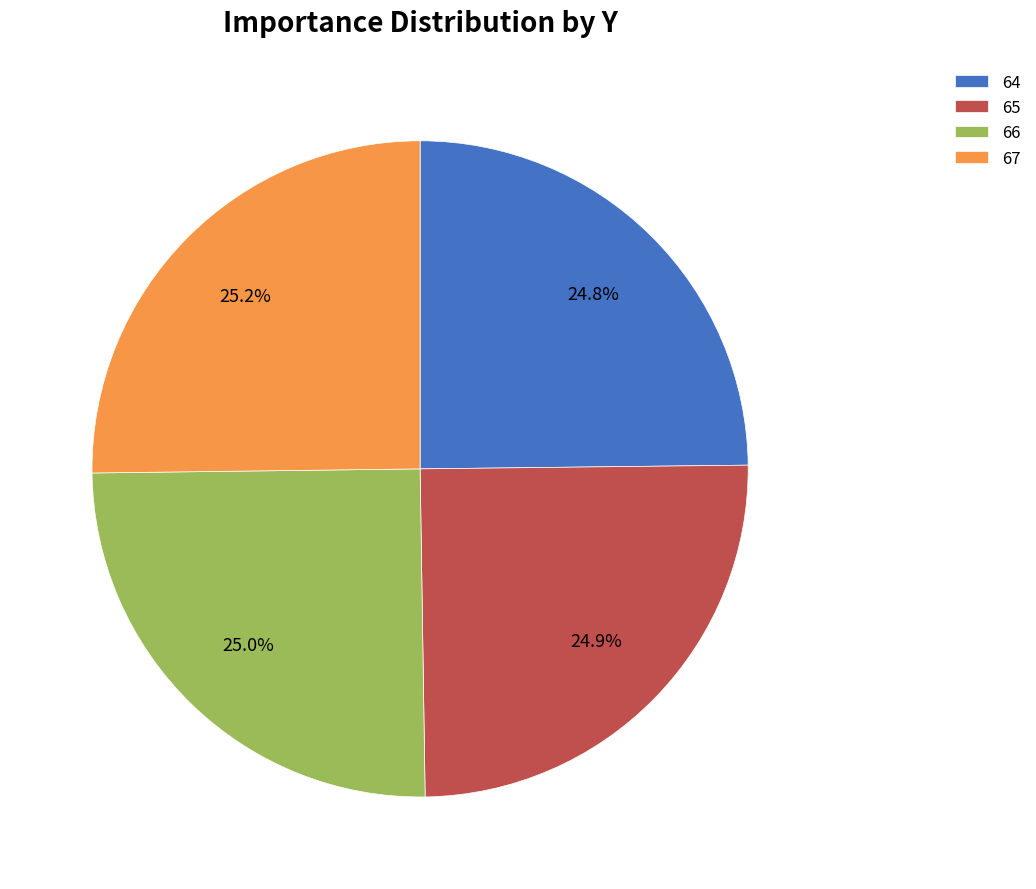

To the nearest percent, what percentage of the pie is 65?

25%